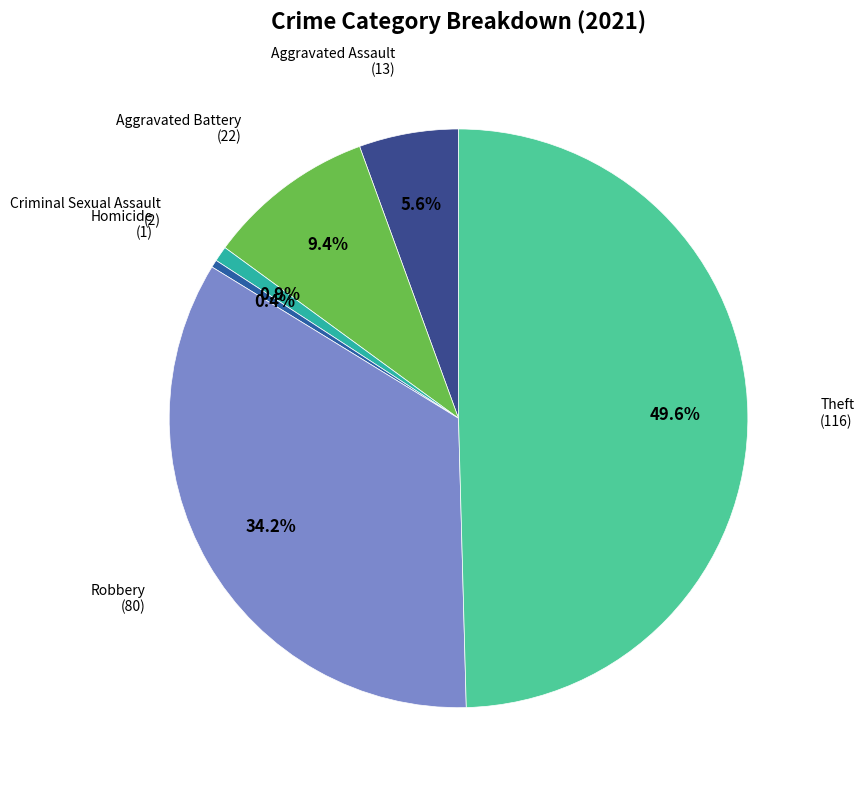

Rank the categories by value from lowest to highest.

Homicide, Criminal Sexual Assault, Aggravated Assault, Aggravated Battery, Robbery, Theft